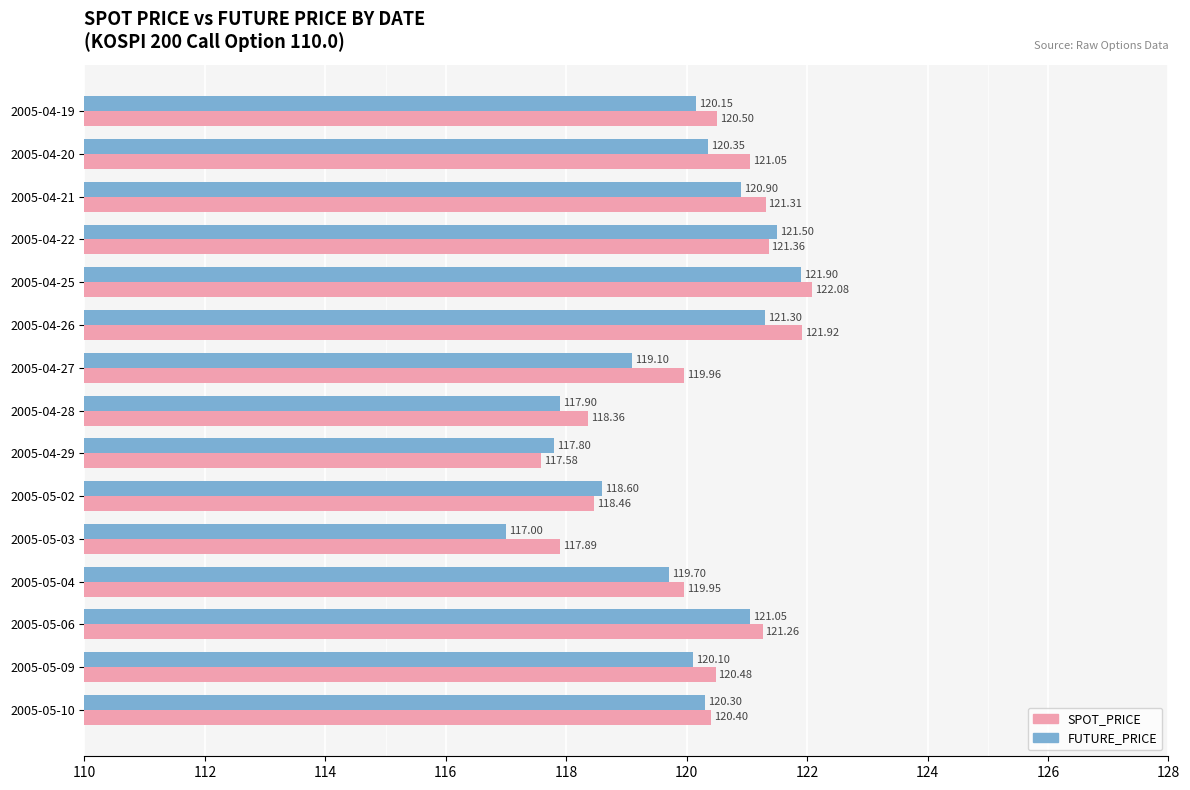

What is the sum of all FUTURE_PRICE values?

1797.7